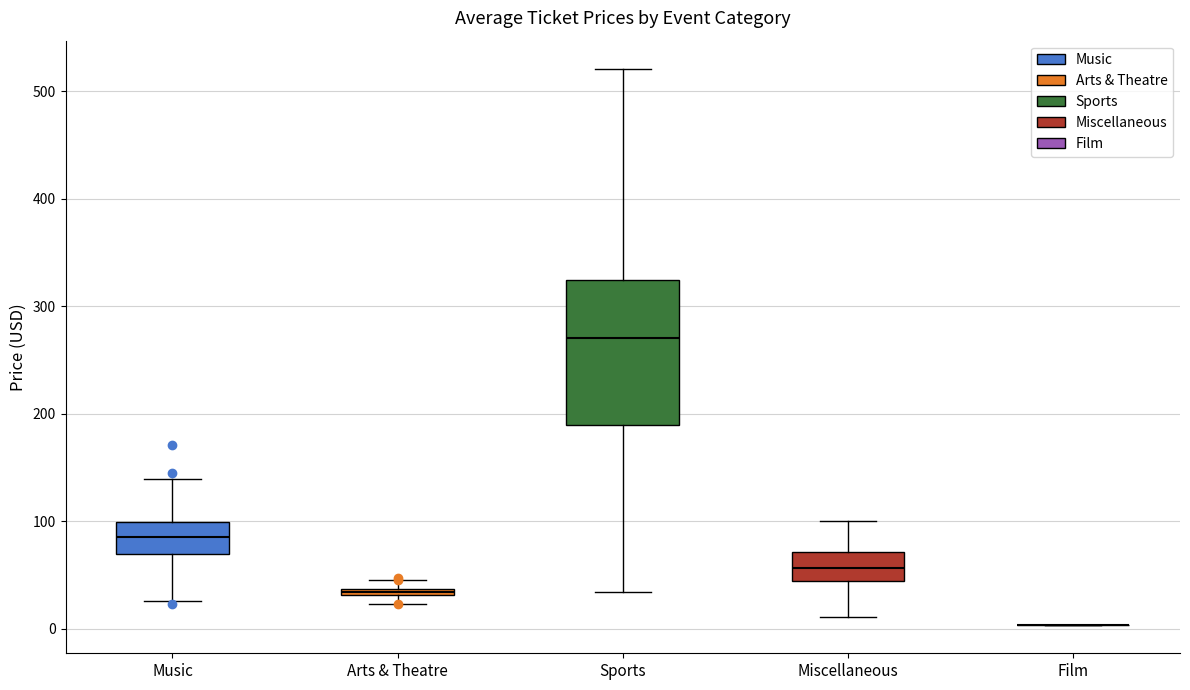

Comparing the boxes themselves (not the whiskers), which one is the tallest?

Sports